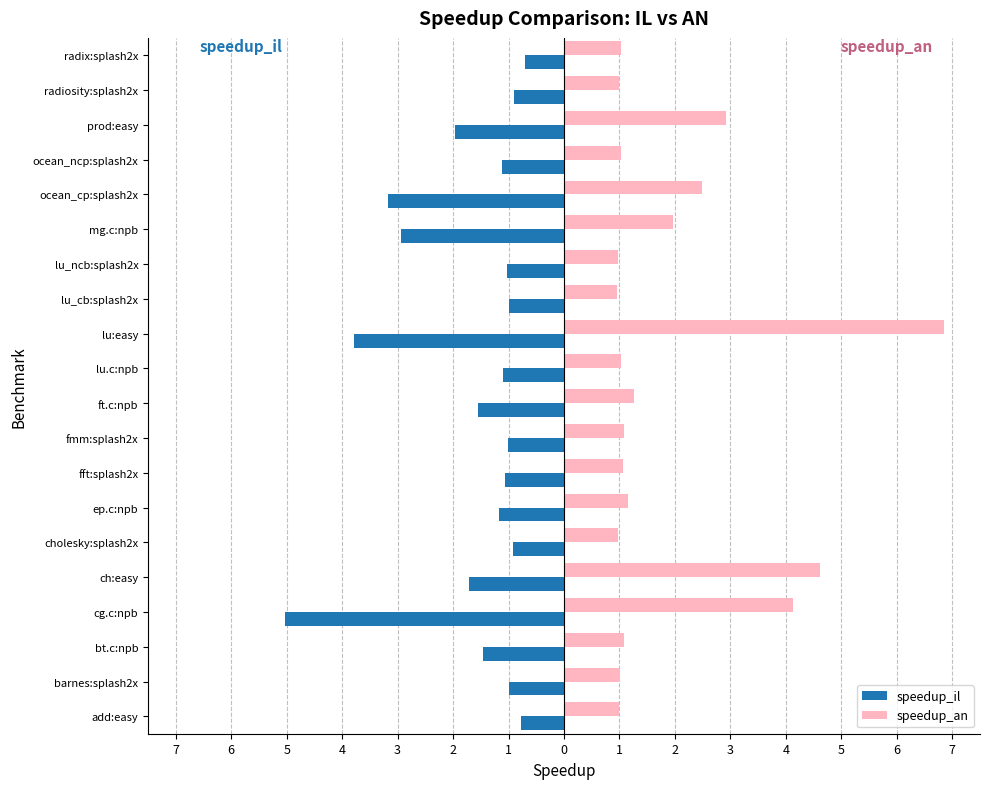

What are all the series names shown in the legend?

speedup_il, speedup_an